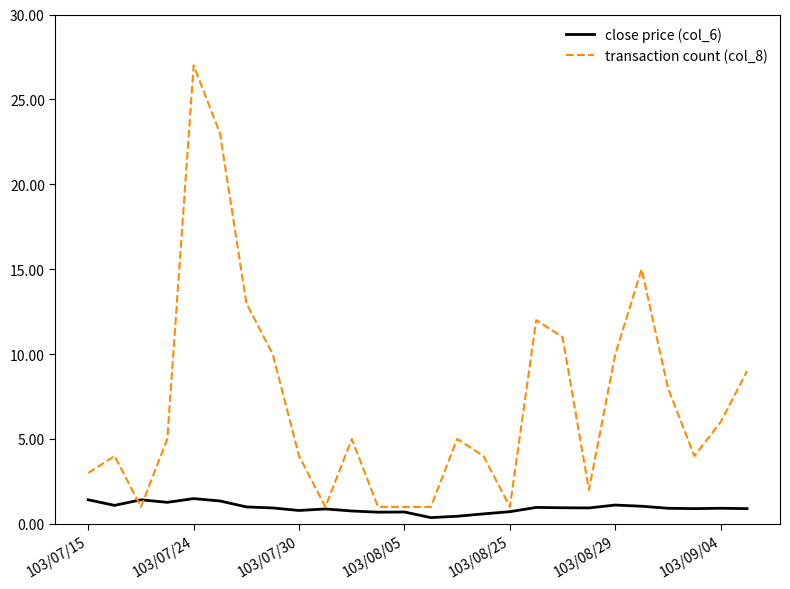

Which series has the largest total across all categories?

transaction count (col_8)